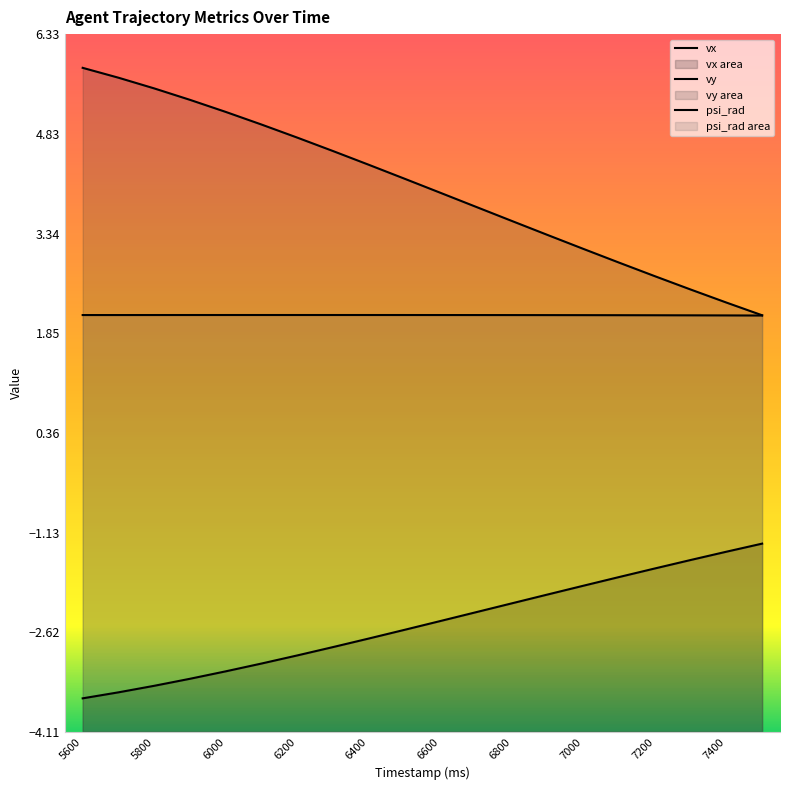

True or false: psi_rad and vy cross at least once.

False